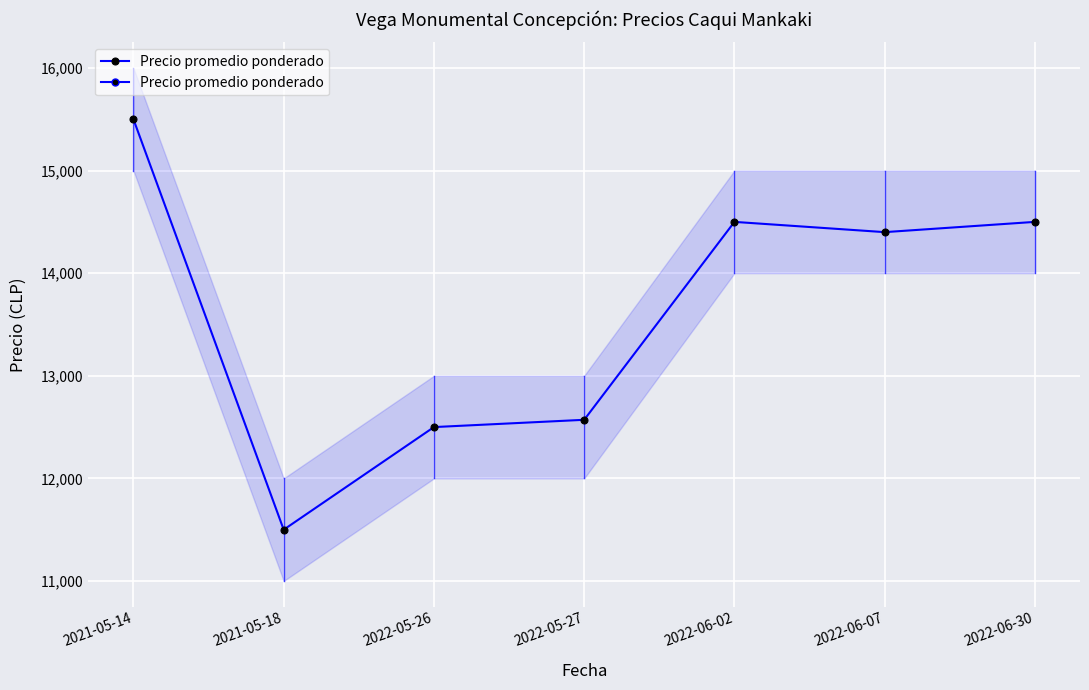

Approximately how many times larger is the value at 2022-05-27 compared to 2022-06-07?

0.9